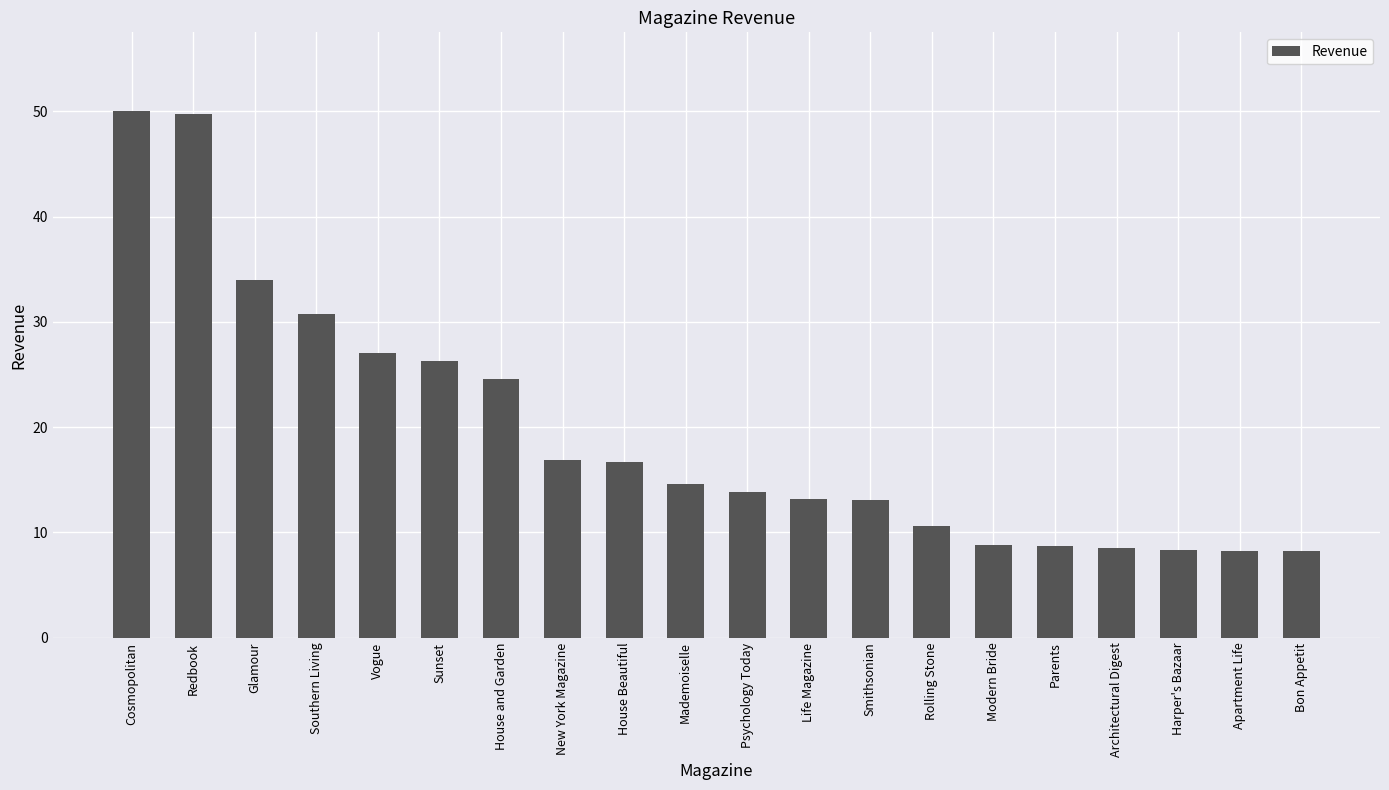

Count the number of categories in the chart.

20